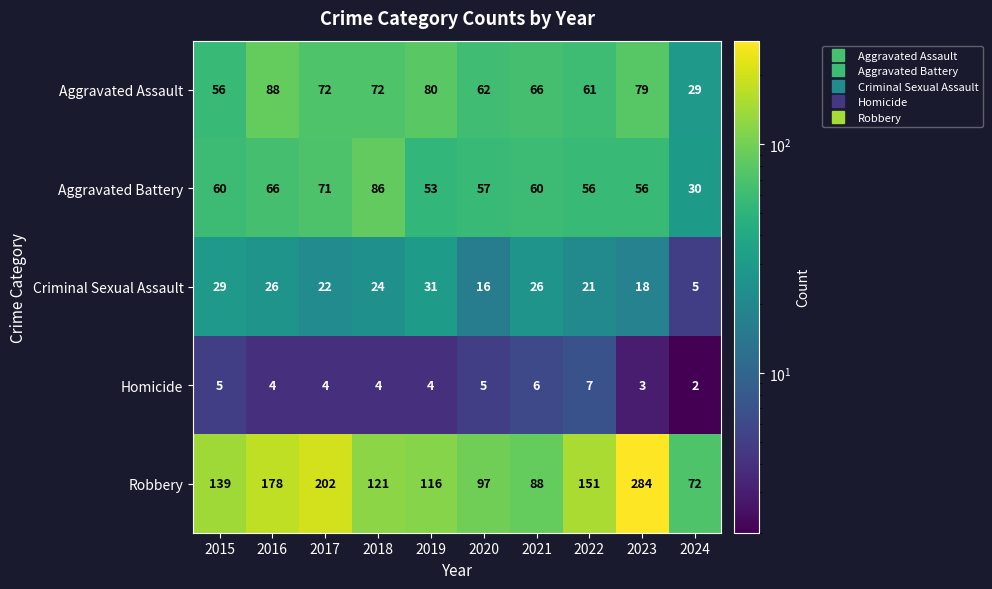

The value of Robbery at 2020 is 97. True or false?

True